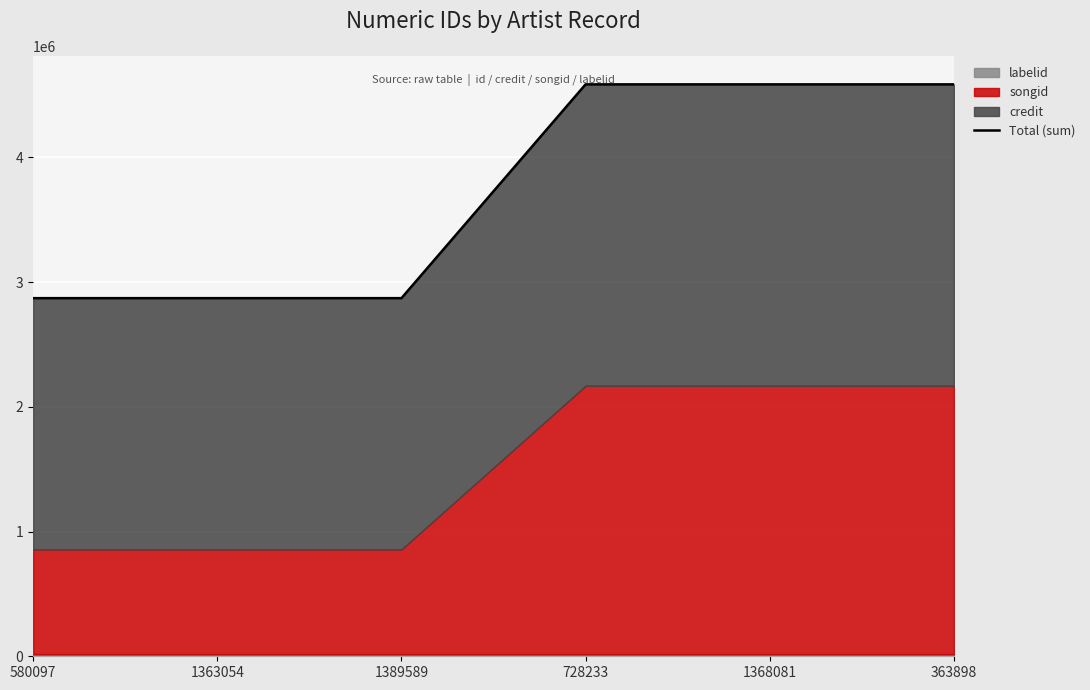

What is the sum of the values at 1363054 and 1368081?

7457817